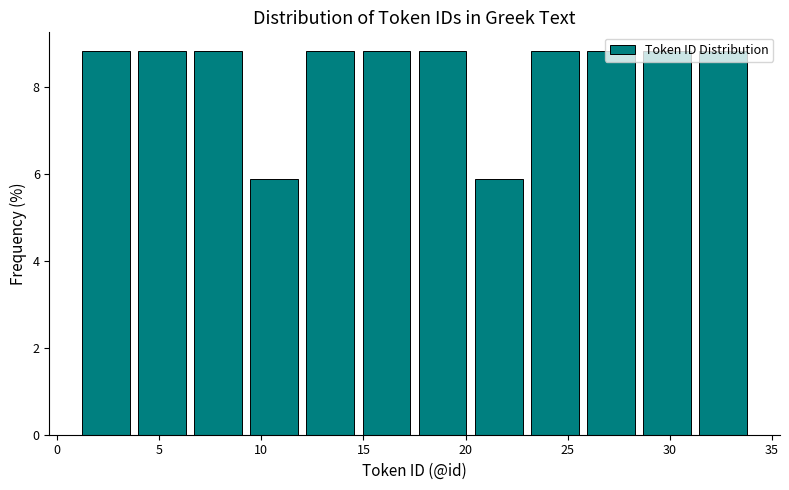

How tall is the bar that spans 9.25 to 12.00 on the x-axis? Neither the bar edges nor the heights are printed on the chart, so give them approximately, as read against the axes.

5.8